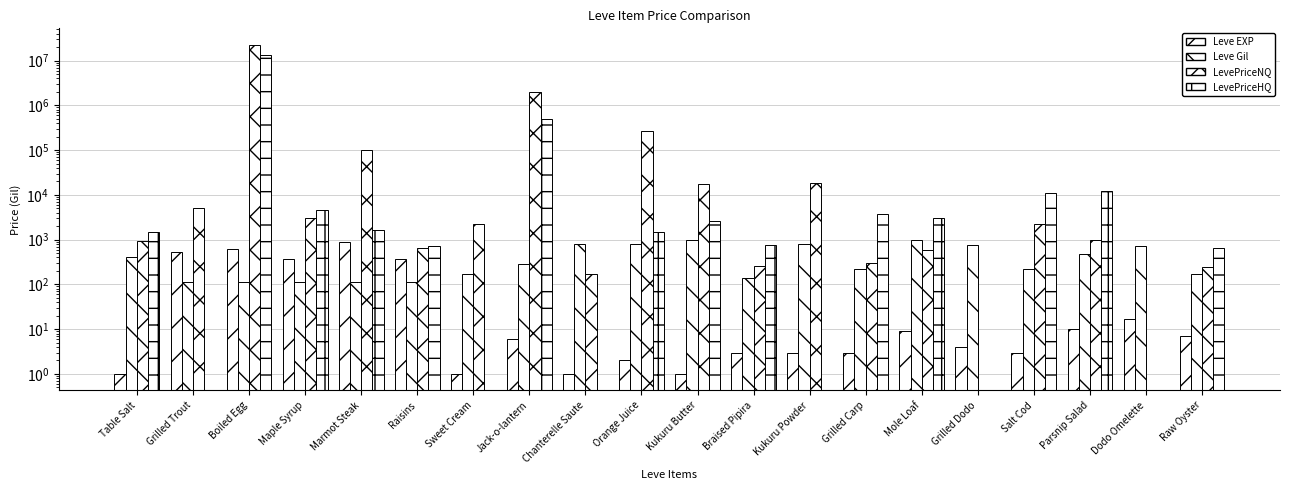

How many series are shown in this chart?

4